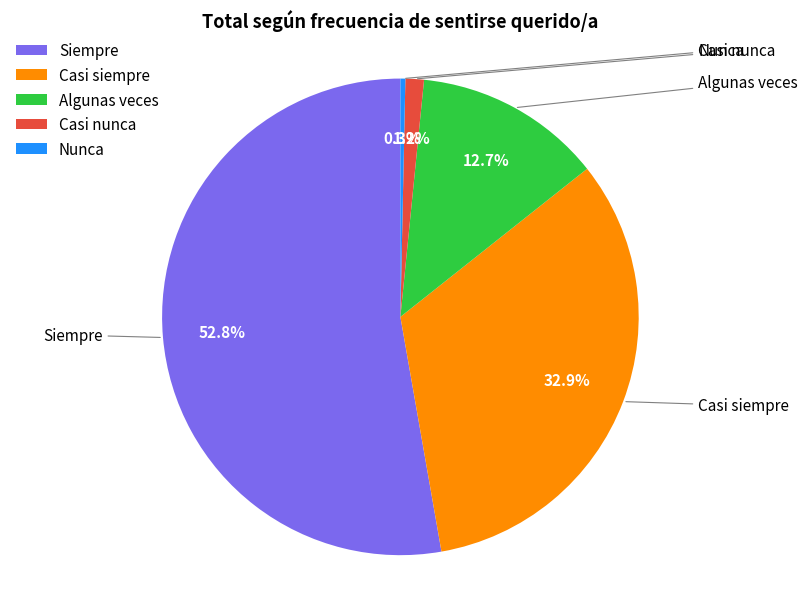

What is the ratio of the value at Casi siempre to the value at Siempre?

0.6